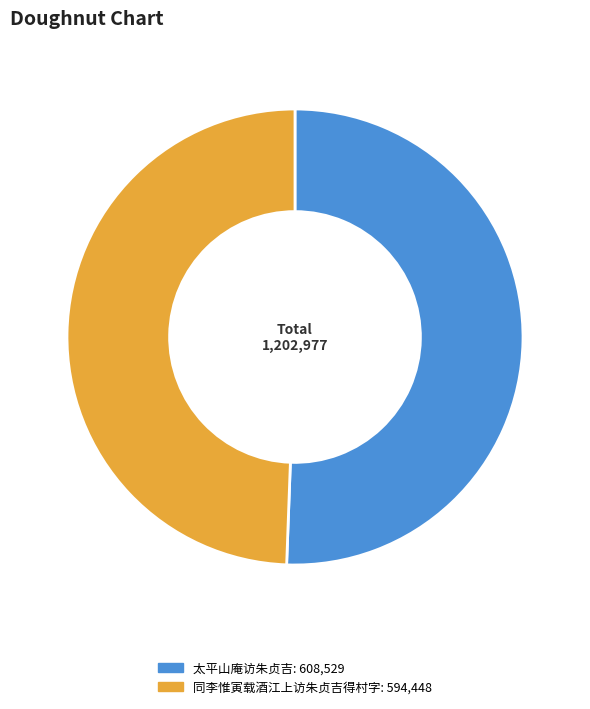

Approximately how many times larger is the value at 太平山庵访朱贞吉 compared to 同李惟寅载酒江上访朱贞吉得村字?

1.0